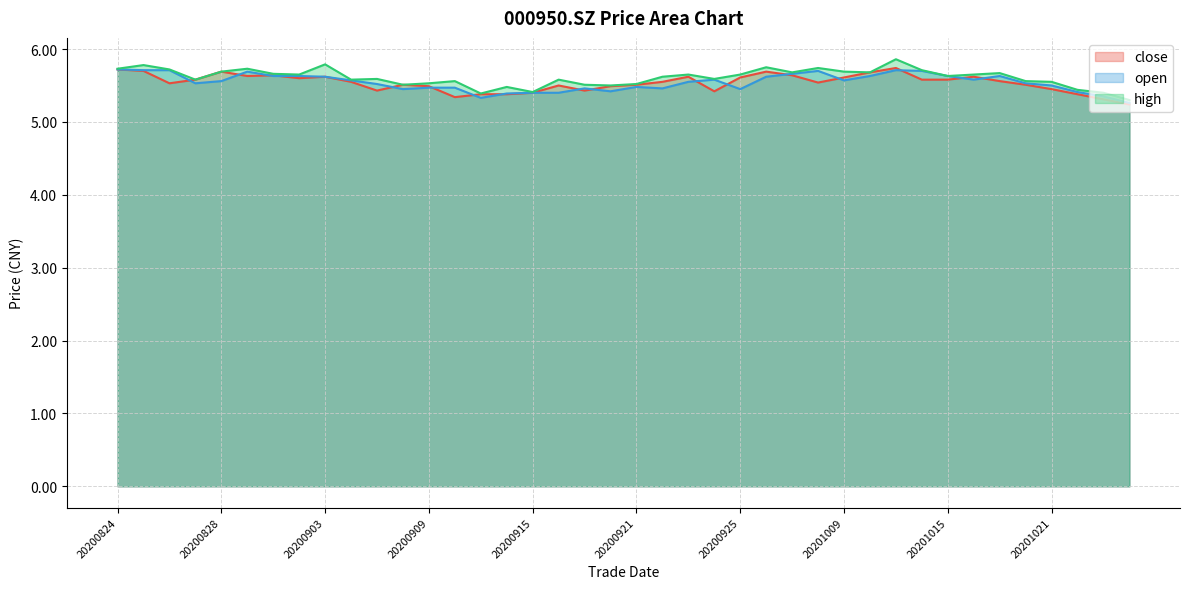

How many interior local peaks does the high series have?

12